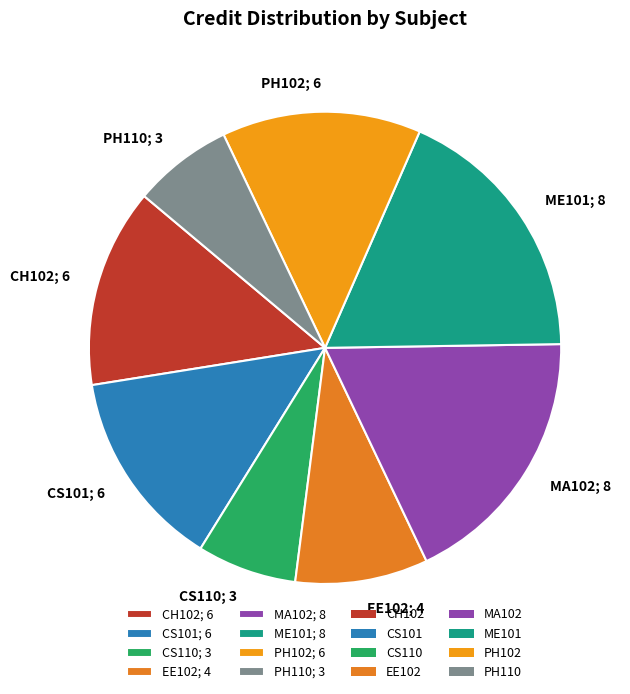

Does MA102; 8 represent more than half of the total?

No